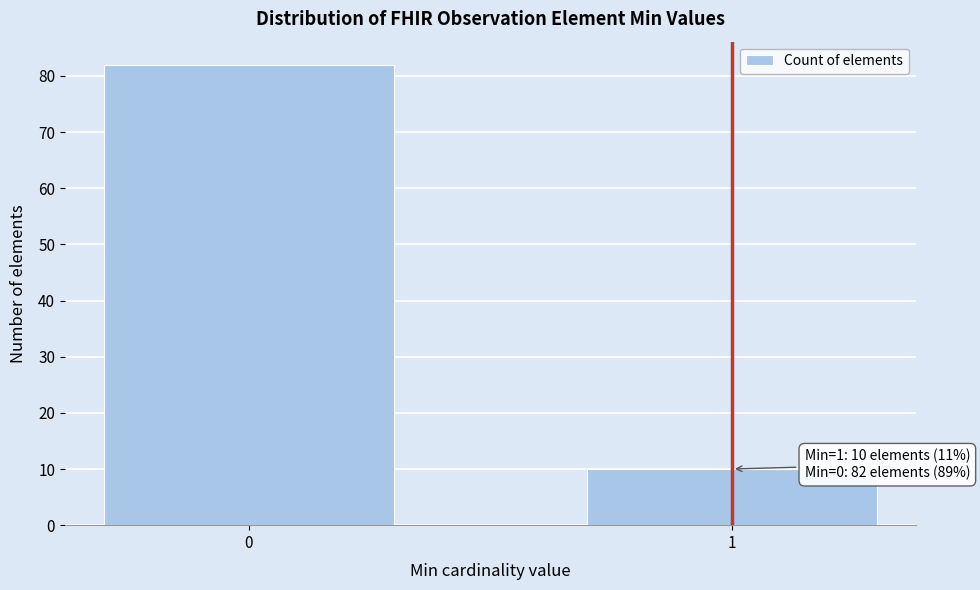

Reading left to right, extract all data points from this chart.

82	10